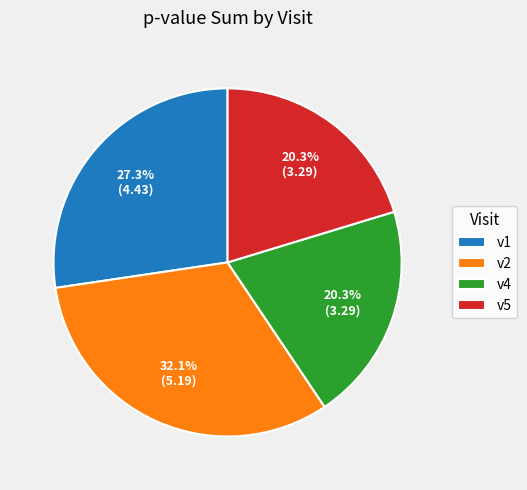

Approximately how many times larger is the value at v1 compared to v2?

0.9